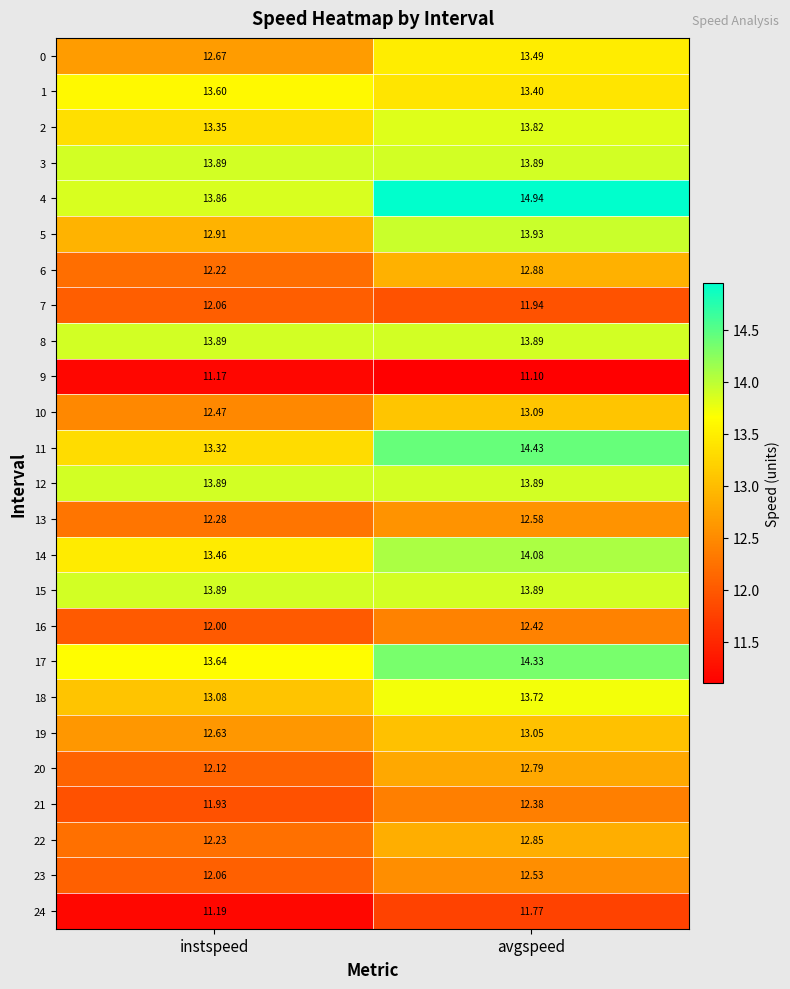

Where is 22 nearest to the value 12?

instspeed